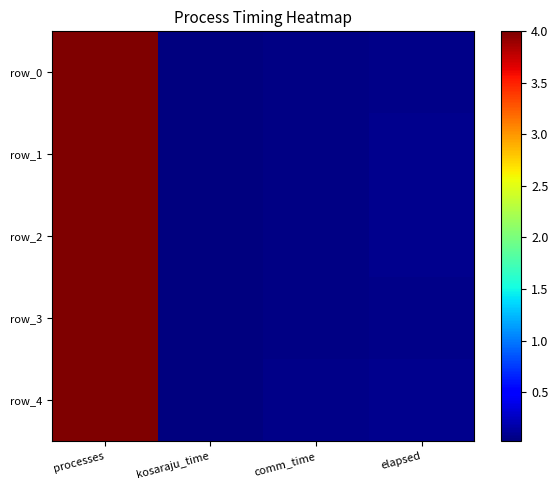

How many distinct data groups are displayed?

5